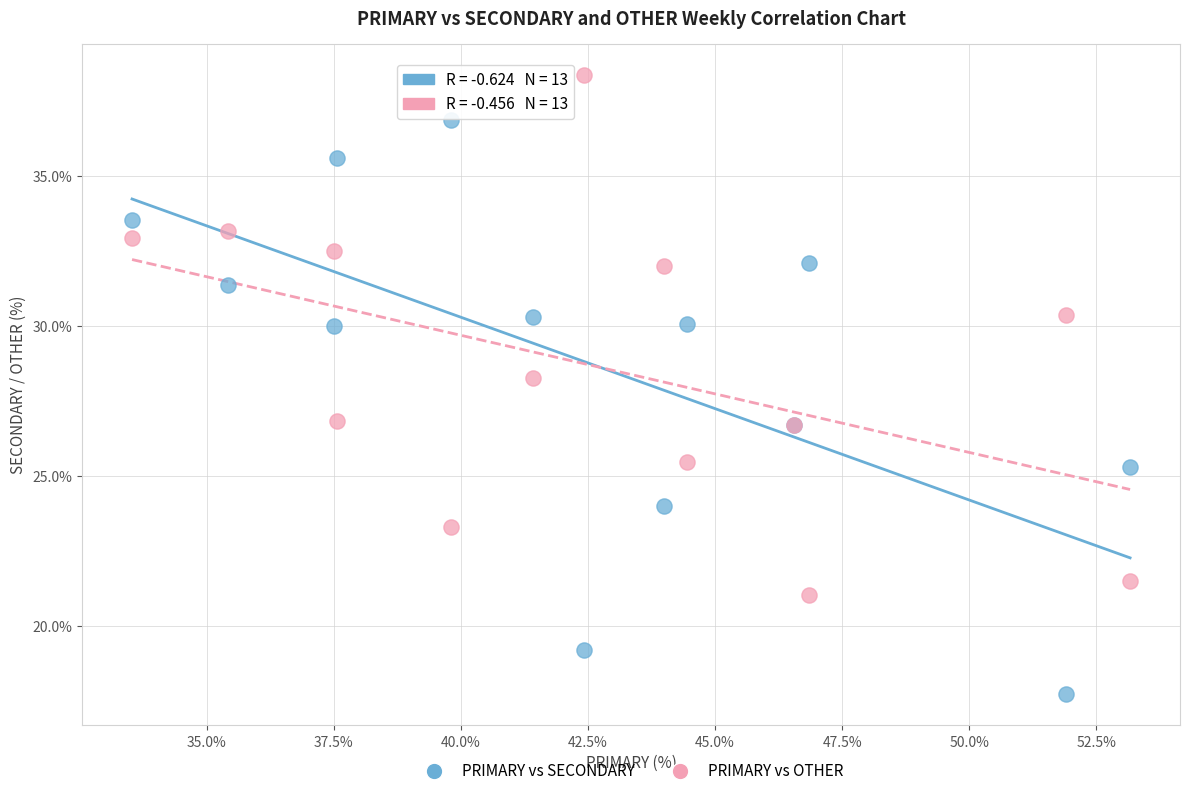

Across all series, what Y value is closest to 28?

28.3